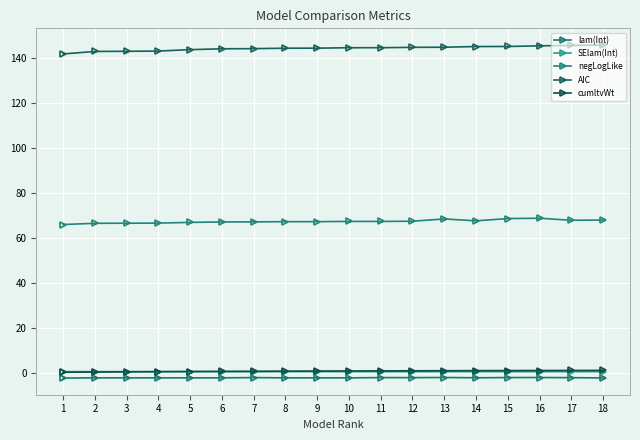

How many data points does each series have?

18